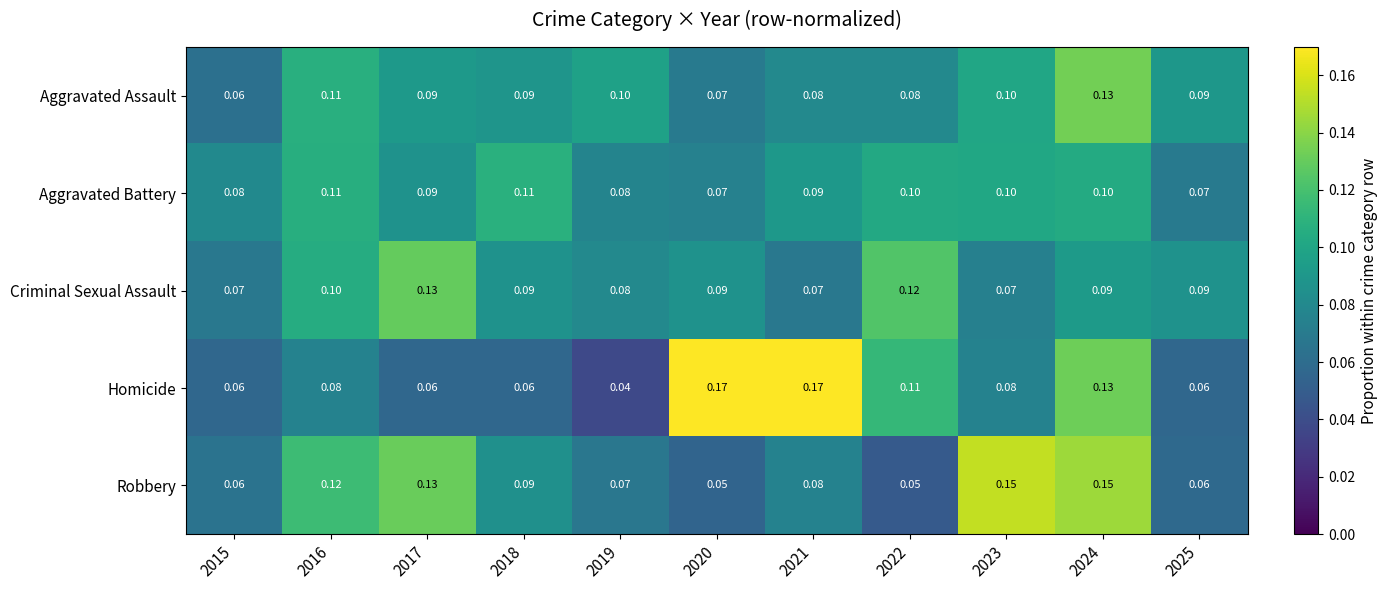

How many distinct data groups are displayed?

5